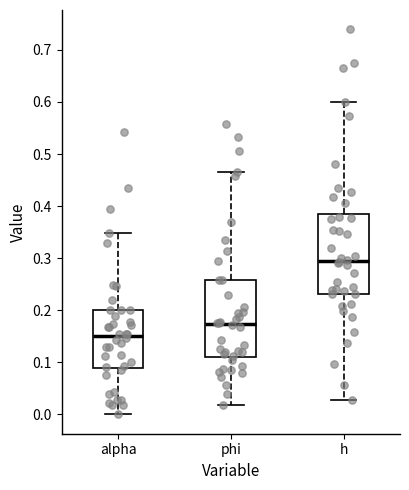

Where does the median line of the box for alpha sit on the y-axis? The values are not printed on the chart, so give them approximately, as read against the axis.

0.15